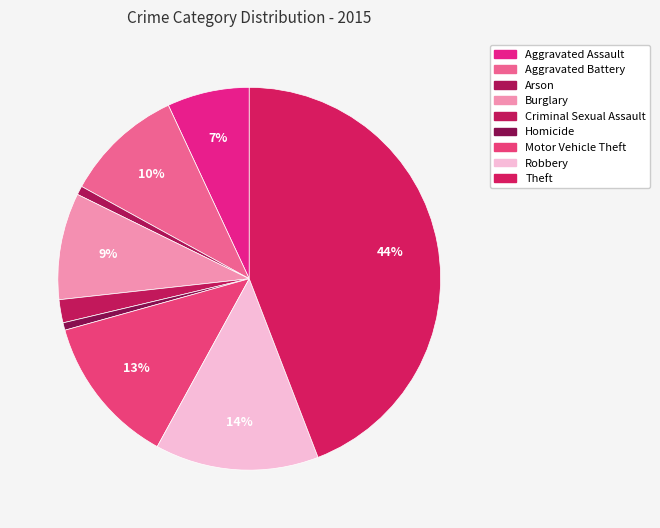

What is the smallest slice in the pie chart?

Homicide